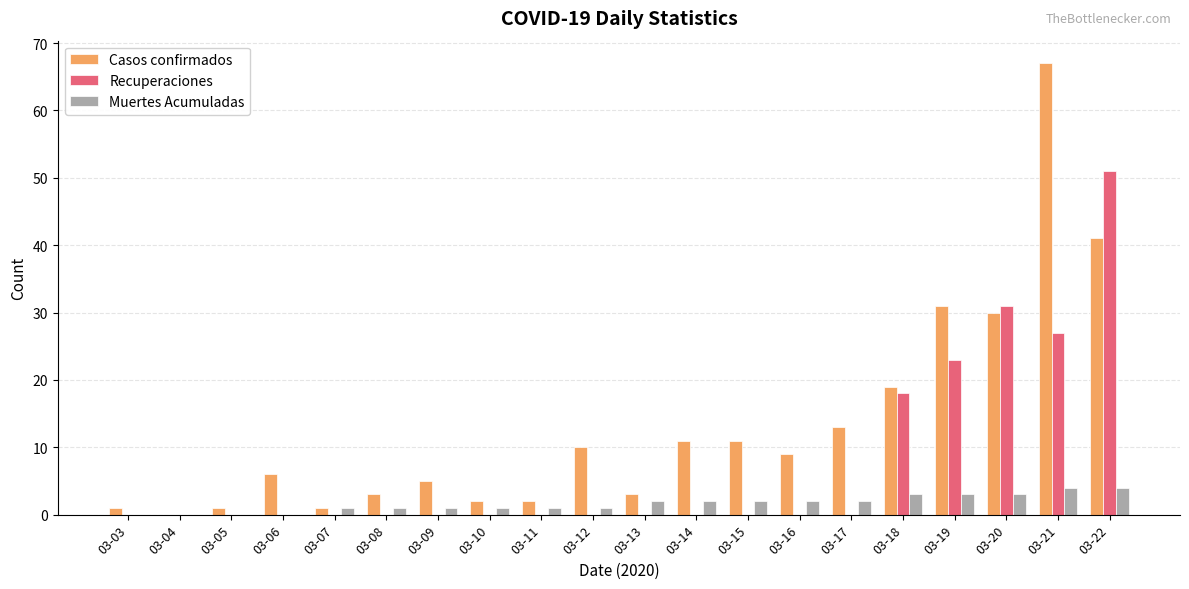

Which series changed the most between 03-05 and 03-17?

Casos confirmados